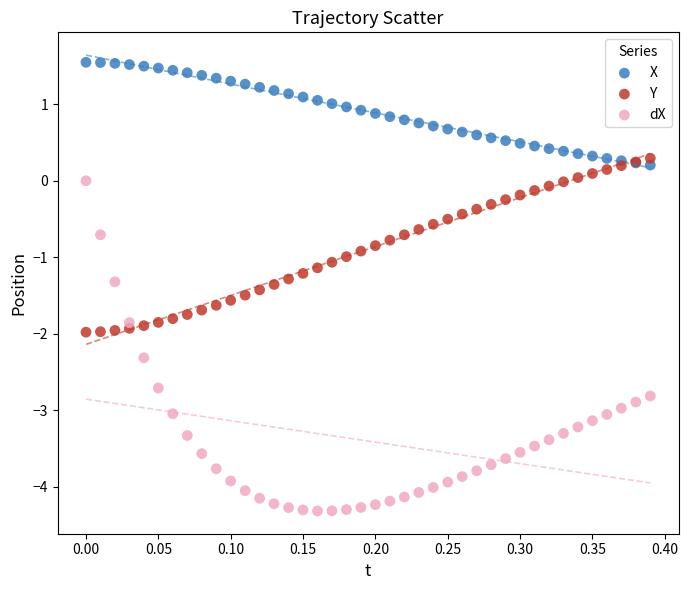

What is the X range (max minus min) for the scatter plot?

0.4